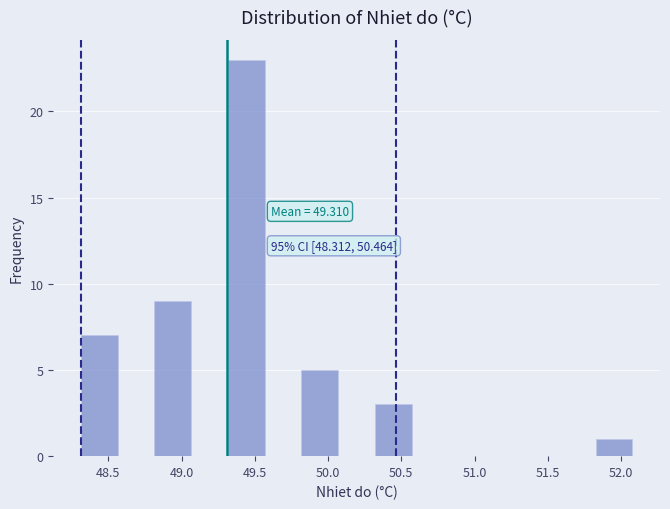

Over which range of the x-axis is the bar tallest?

49.30 to 49.55